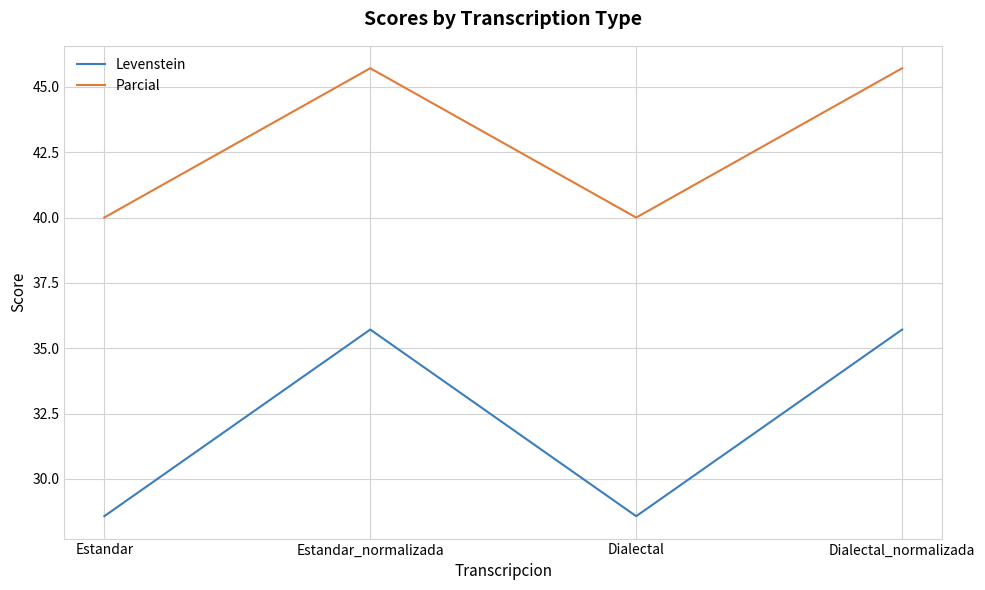

How many values in the Parcial series exceed 45?

2